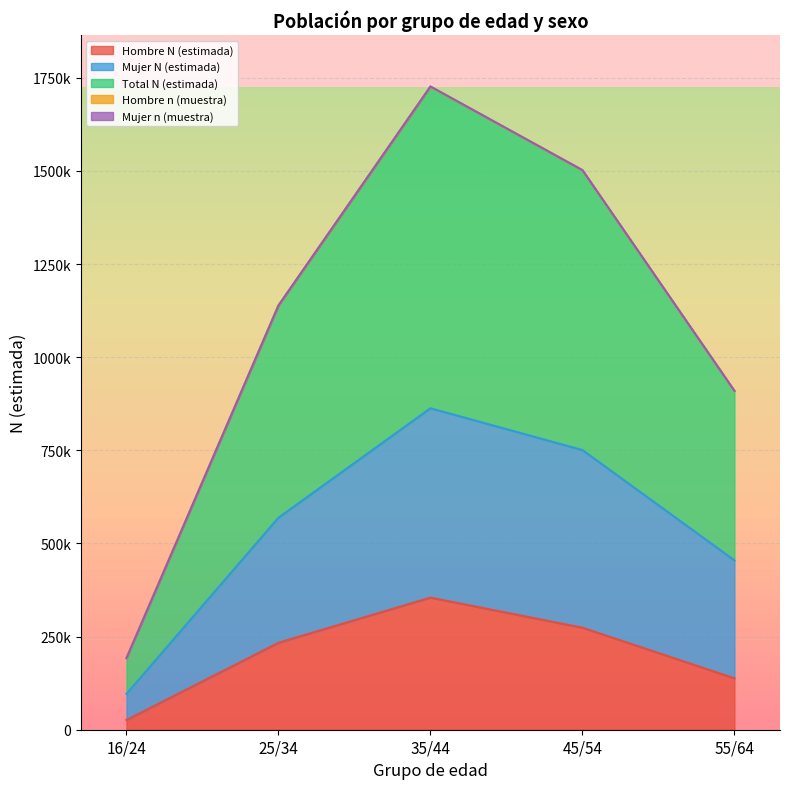

What is the label of the 3rd point from the right?

35/44